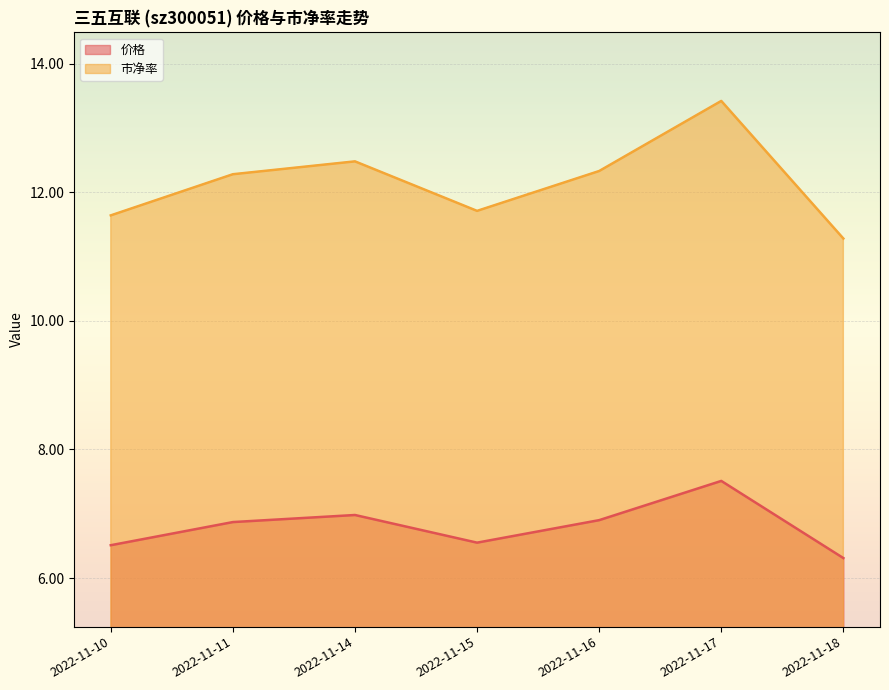

True or false: 价格 and 市净率 intersect in this chart.

False